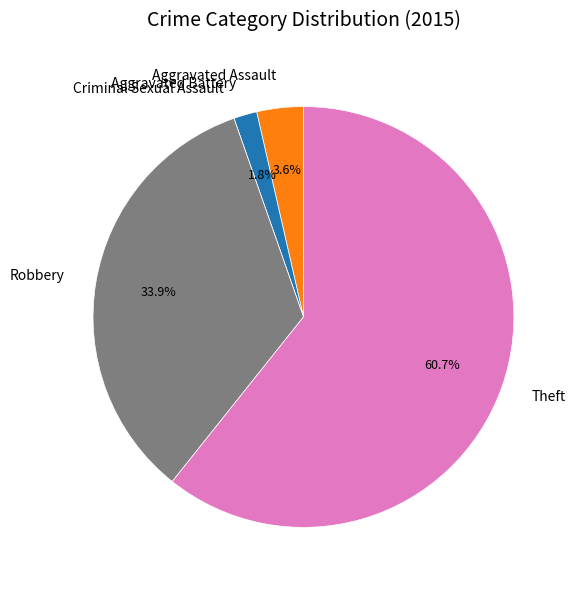

Which slice represents more than half of the pie?

Theft